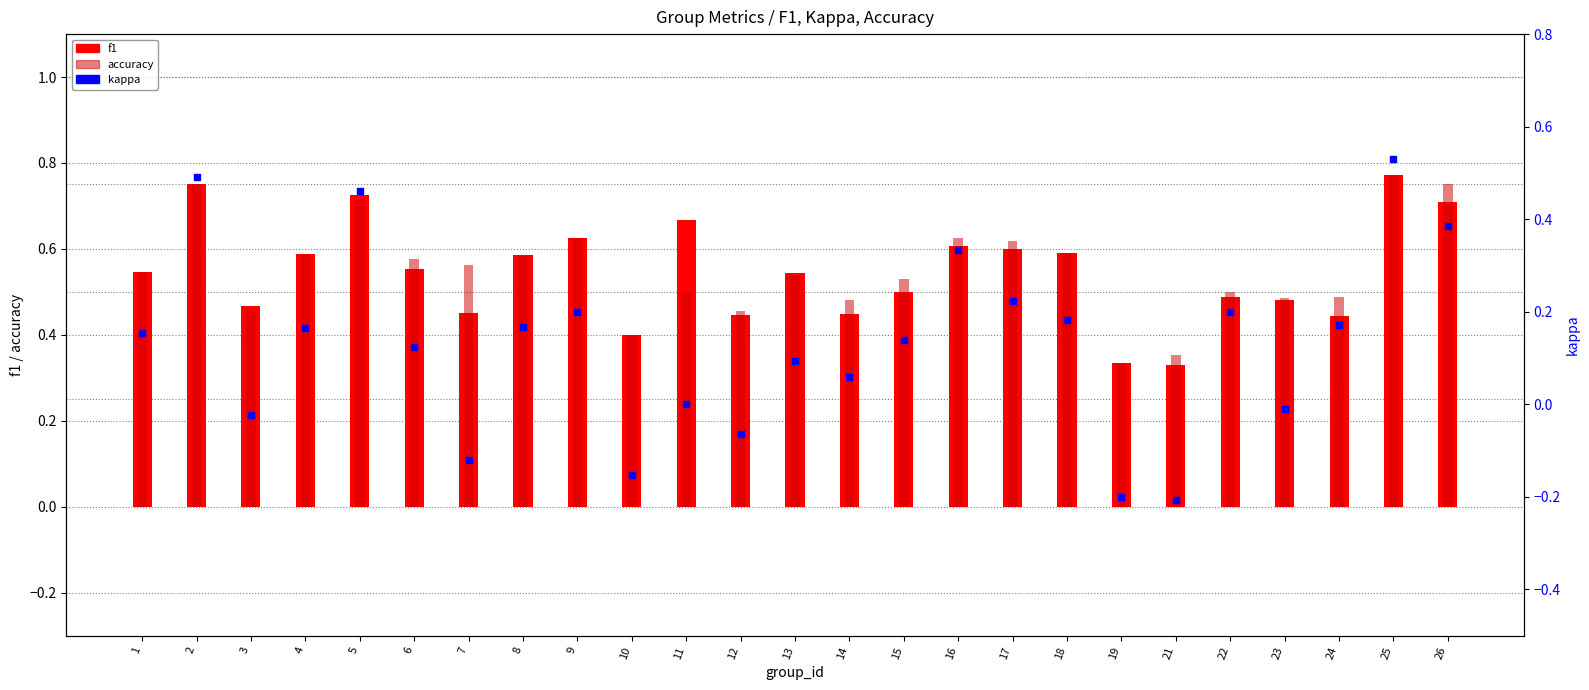

Is the value of accuracy at 18 greater than the value of f1 at 3?

Yes